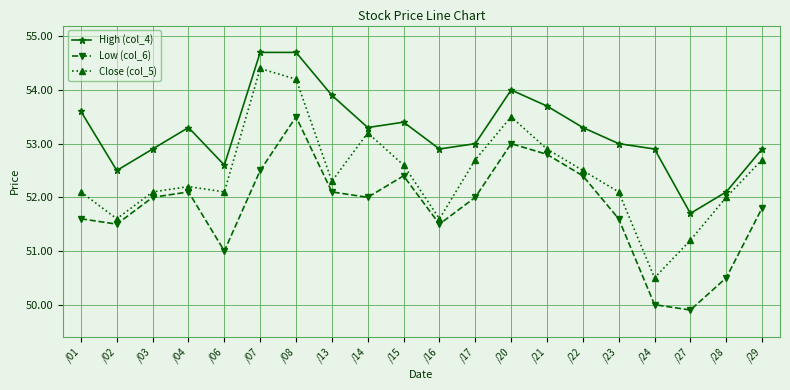

At how many categories does at least one series exceed 52?

19